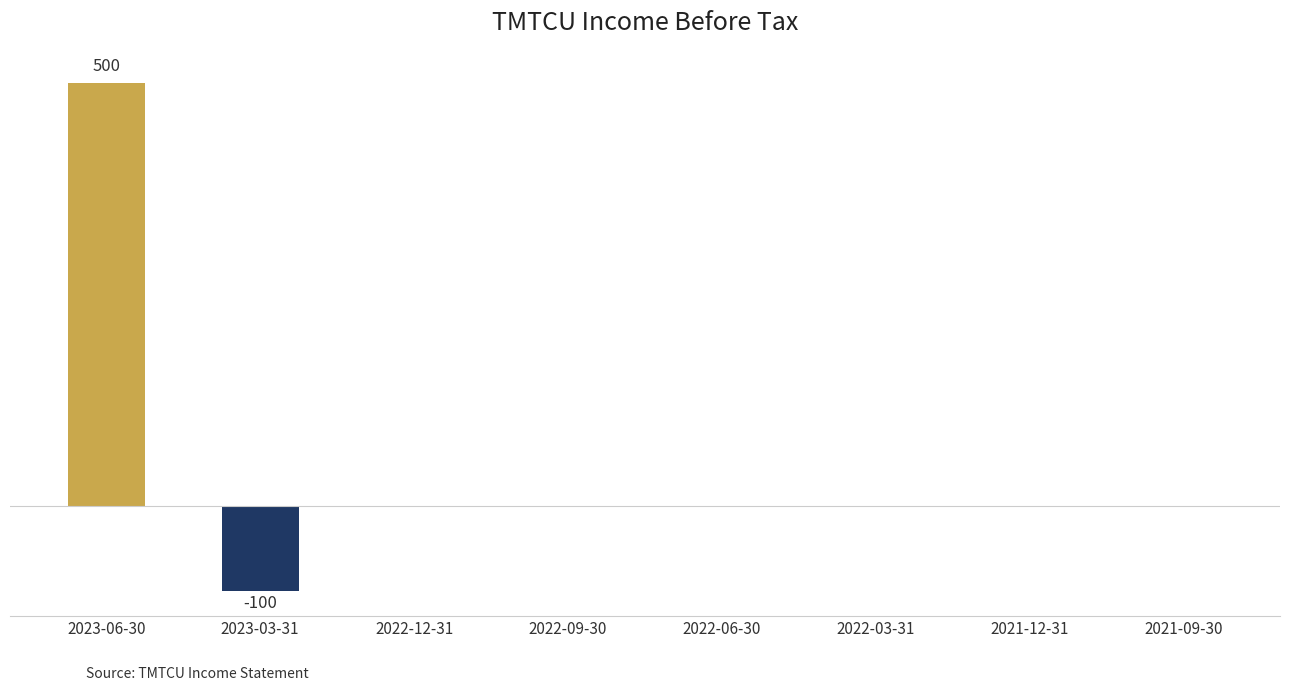

What is the label of the 3rd bar from the left?

2022-12-31